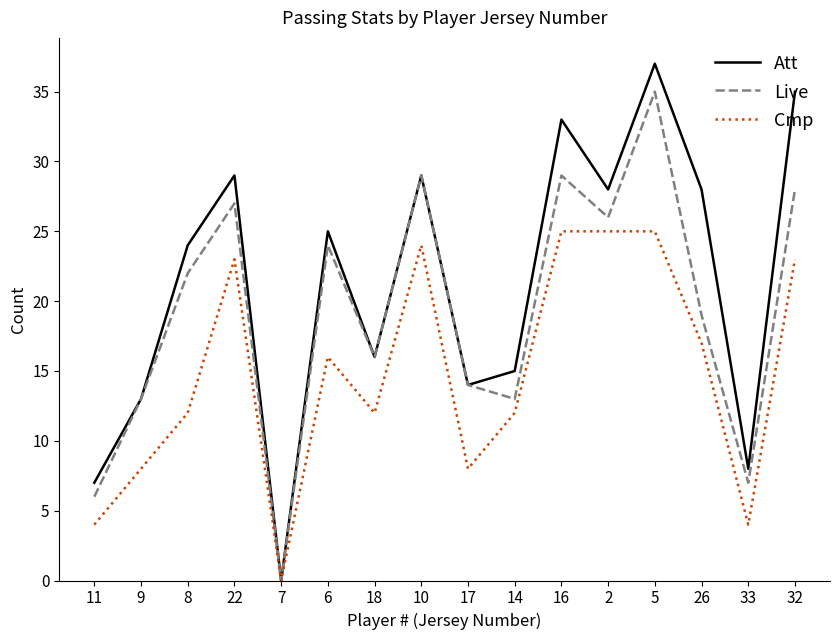

What is the sum of all Cmp values?

238